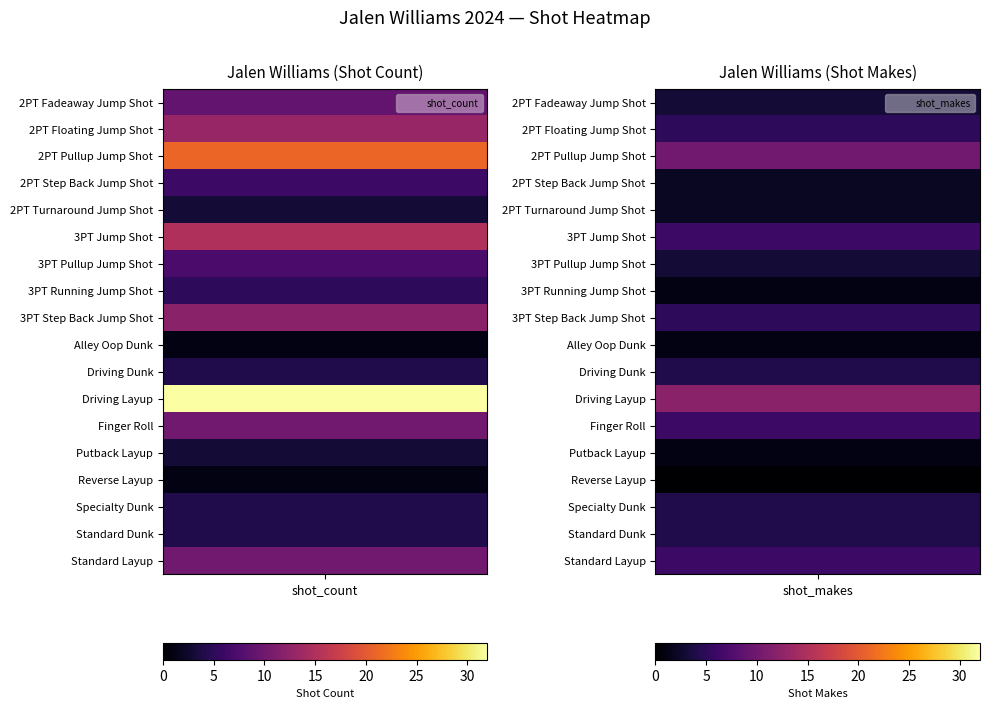

How many values in the 3PT Step Back Jump Shot series are below 12?

1